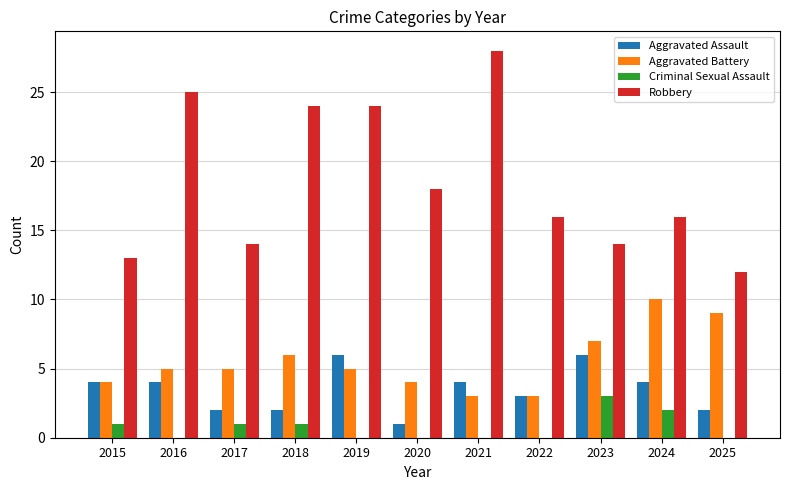

Which series has the largest total across all categories?

Robbery